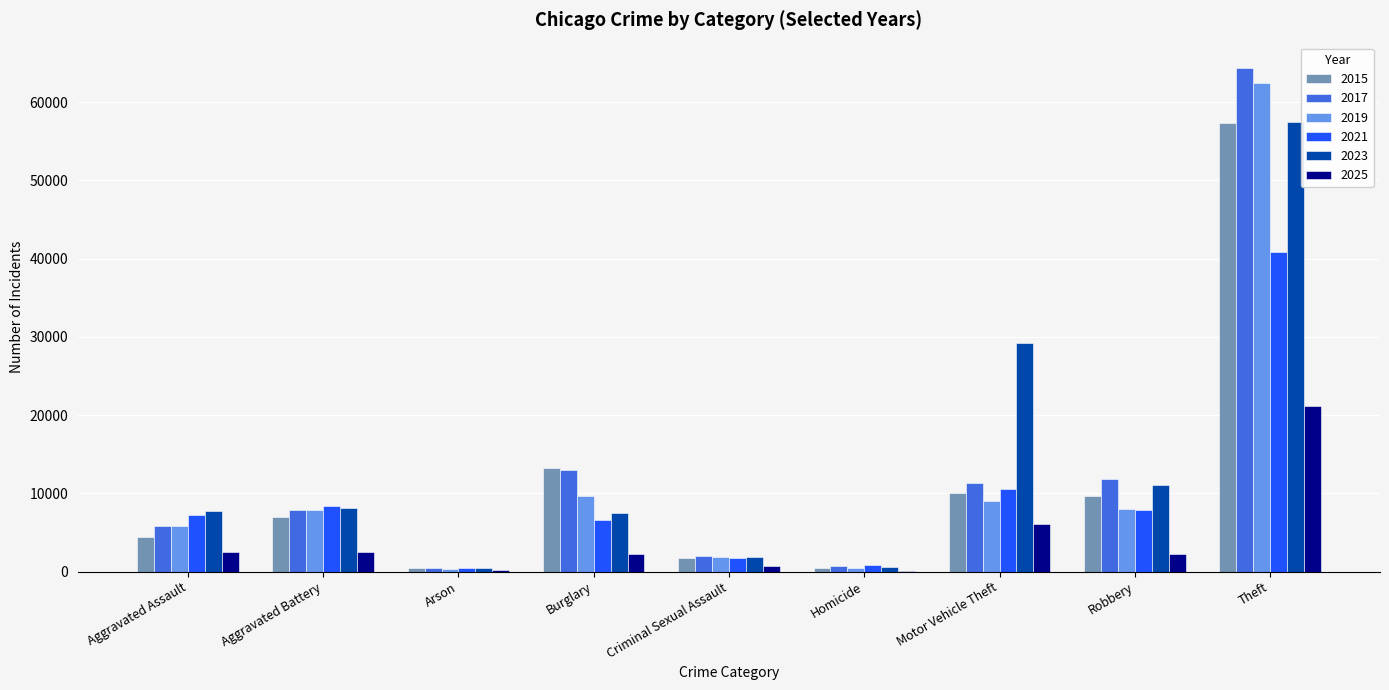

True or false: 2017 has a value of 7845 at Aggravated Battery.

True